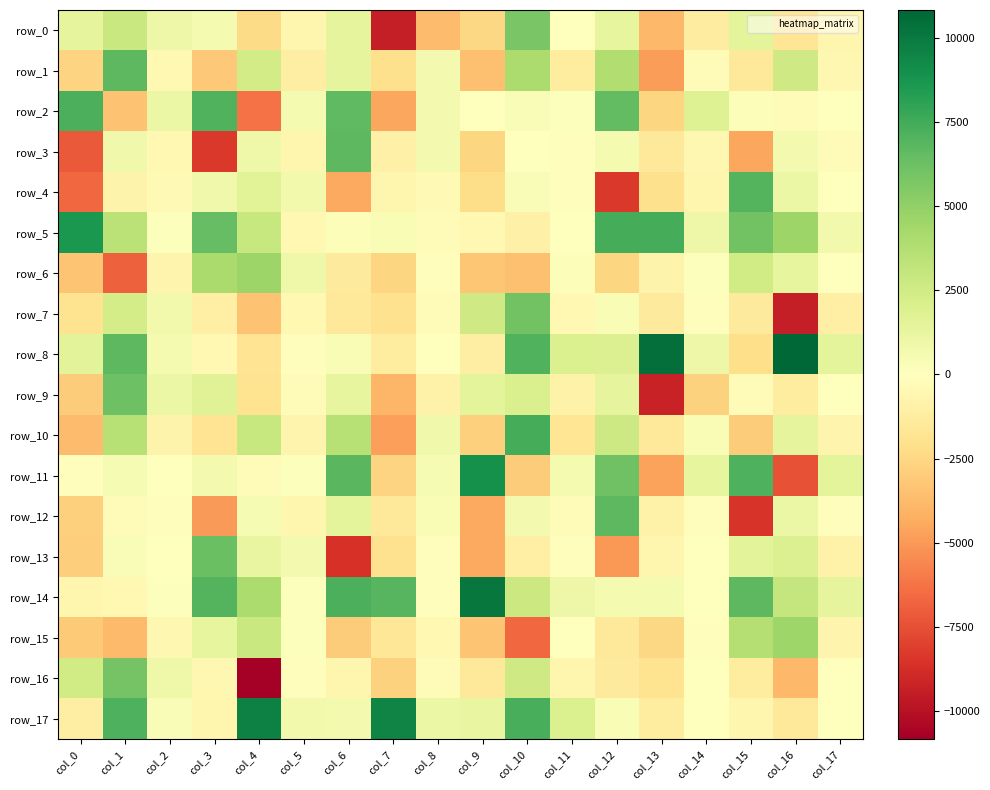

Reading left to right, list all the values displayed in this chart.

row_0: 1400.5	2849.1	970.6	551.9	-2304.3	-604.7	1361.1	-9439.2	-3688.5	-2477.0	5831.1	-65.5	1324.5	-3824.2	-1252.4	1477.8	-1721.4	-653.0
row_1: -2652.1	6695.3	-424.3	-3141.9	2430.8	-1118.1	1368.0	-2095.3	674.1	-3527.1	4039.2	-1269.8	3816.5	-4887.2	-200.9	-1489.2	2583.3	-579.4
row_2: 7224.0	-3462.9	1017.2	7085.3	-6263.0	545.4	6635.2	-4489.1	594.6	-10.4	323.3	96.9	6552.2	-2580.7	1778.6	191.3	-299.6	70.7
row_3: -7173.8	807.5	-479.6	-8373.8	914.4	-636.5	6731.6	-974.0	601.8	-2550.1	-24.1	-144.9	563.2	-1556.8	-538.1	-4491.9	637.9	-183.6
row_4: -6678.2	-805.0	-338.7	763.0	1685.2	747.5	-4412.4	-659.3	-355.9	-2217.1	270.3	-148.3	-8310.8	-2085.4	-601.0	6978.3	1041.9	-71.3
row_5: 8604.5	3441.5	114.6	6511.1	2925.9	-423.6	194.0	404.3	-172.3	-437.0	-997.3	35.5	7439.7	7415.9	945.1	6017.8	4605.7	730.2
row_6: -3316.7	-6872.0	-731.8	4080.2	4589.8	922.0	-1396.9	-2578.6	-124.5	-3228.1	-3493.6	221.9	-2560.1	-817.1	84.9	2503.5	1340.0	44.2
row_7: -1930.4	2313.0	734.9	-1082.7	-3425.4	-484.2	-1499.8	-2021.7	-274.4	2607.1	6089.4	-477.2	399.8	-1425.6	-131.1	-1386.1	-9441.7	-1017.3
row_8: 1568.9	6726.7	537.2	-478.4	-1853.5	-158.2	365.2	-1330.5	64.9	-1154.6	7067.2	1974.9	1901.5	10466.7	950.3	-2135.9	10832.0	1452.5
row_9: -2963.1	6220.6	1057.4	1695.0	-1918.0	-251.0	1278.6	-3965.7	-917.9	1510.1	2090.9	-895.7	1428.7	-9268.0	-2714.3	-223.9	-1272.5	-51.1
row_10: -3662.3	3565.9	-797.6	-1860.0	2878.2	-727.8	3610.6	-4763.1	812.2	-2795.8	7390.0	-1712.8	2636.3	-1533.4	417.4	-2963.8	1438.1	-693.8
row_11: -151.3	440.5	-53.8	652.0	-315.0	164.4	6782.8	-2663.8	428.6	8943.8	-3001.0	580.2	6135.1	-4699.3	1275.1	7148.5	-7370.9	1504.0
row_12: -2835.5	-175.8	-127.3	-4947.0	493.6	-645.3	1469.8	-1561.5	393.0	-4419.5	607.2	-218.4	6726.6	-871.2	-102.8	-8524.6	1022.2	-137.6
row_13: -2958.2	323.6	34.0	6294.4	1193.8	600.5	-8597.8	-1994.7	-147.2	-4438.0	-1036.2	-148.7	-5025.1	-656.7	-33.2	1543.9	1912.4	-909.6
row_14: -609.4	-495.4	96.4	6951.6	4053.8	92.1	7261.0	6895.7	-87.6	10101.5	2773.3	963.5	549.8	548.3	-42.2	6706.9	3012.2	1393.8
row_15: -3095.1	-3794.5	-530.8	1271.3	2823.5	94.8	-2980.1	-1677.3	-423.1	-3336.3	-6626.7	19.0	-1526.5	-2485.1	-145.3	3713.9	4532.8	-689.1
row_16: 2474.3	5939.6	855.3	-545.6	-10771.1	-109.6	-673.1	-2765.9	-214.7	-1593.0	2617.8	-630.9	-1420.3	-1889.2	83.7	-1269.9	-3891.4	47.6
row_17: -1180.7	7112.2	271.5	-610.8	9712.6	752.9	611.3	9537.1	1081.1	1249.9	7279.8	1974.1	403.3	-1322.3	-74.2	-592.5	-1451.9	21.7